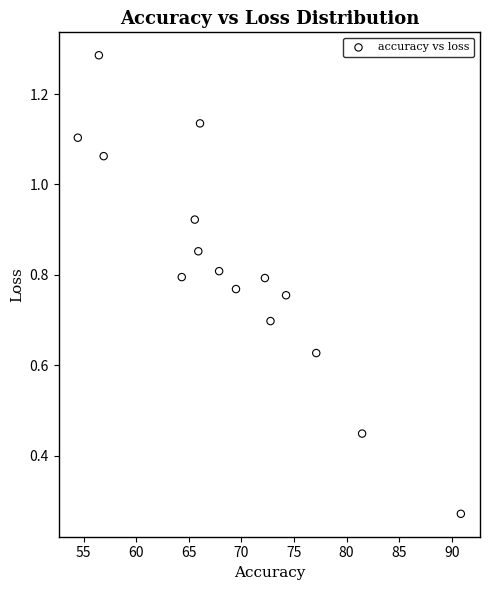

What is the range of X values (max minus min)?

36.4